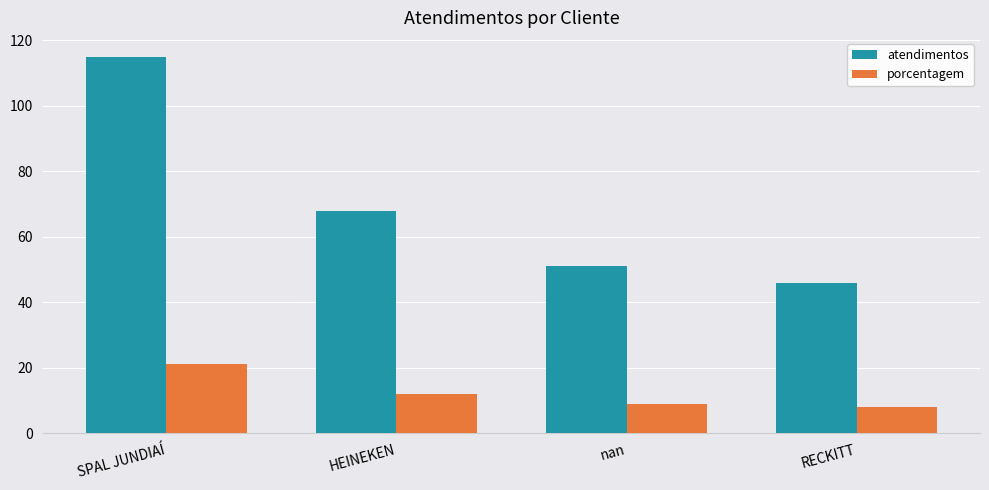

What is the sum of the porcentagem values at SPAL JUNDIAÍ and nan?

30